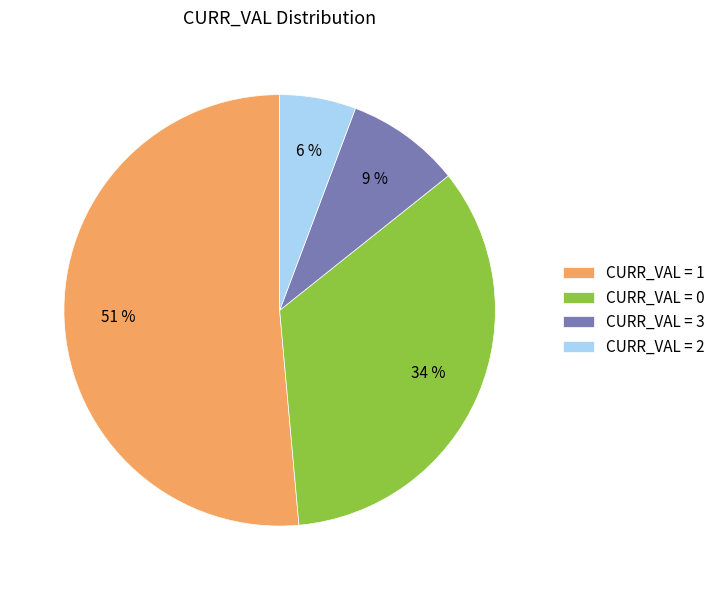

Rank the categories by value from lowest to highest.

CURR_VAL = 2, CURR_VAL = 3, CURR_VAL = 0, CURR_VAL = 1